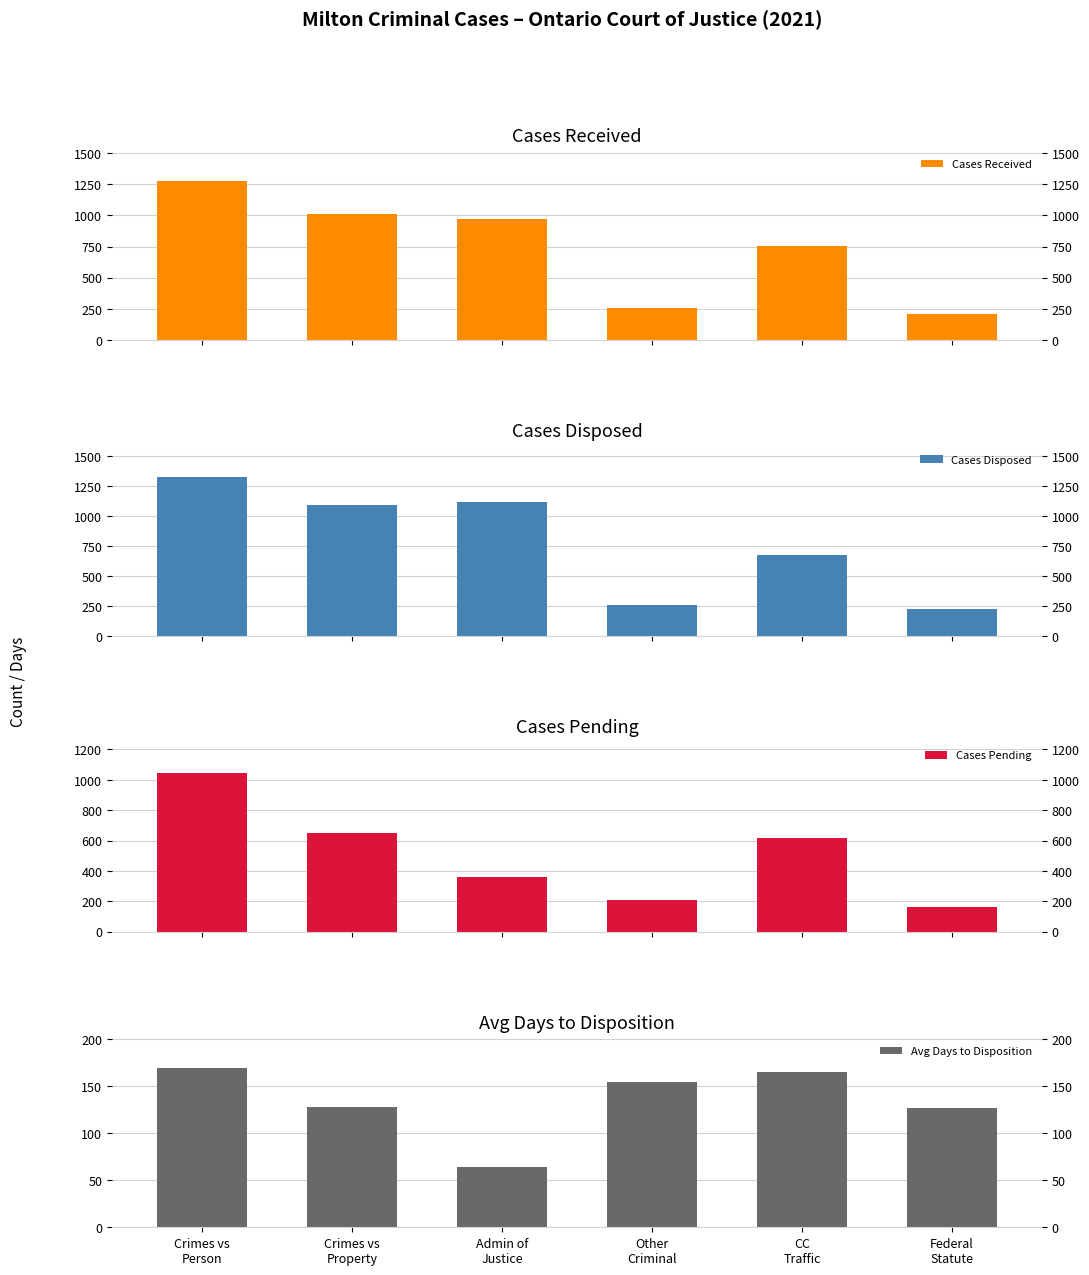

Count the number of data series in this chart.

4